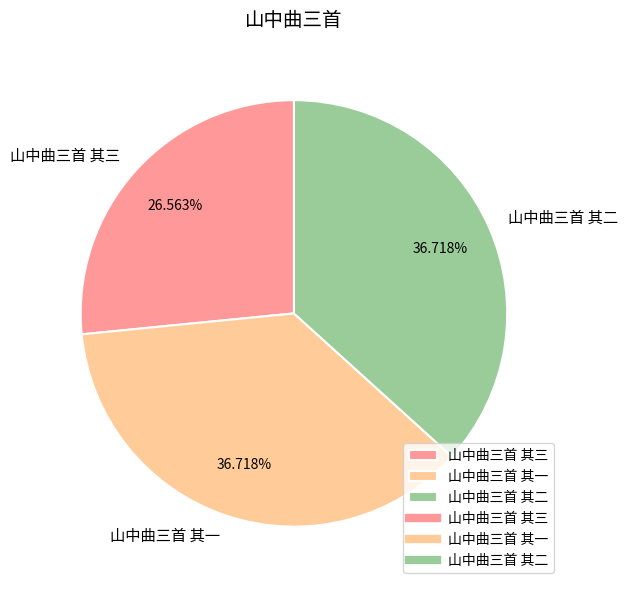

Is it true that 山中曲三首 其一 is 37% of the pie?

True